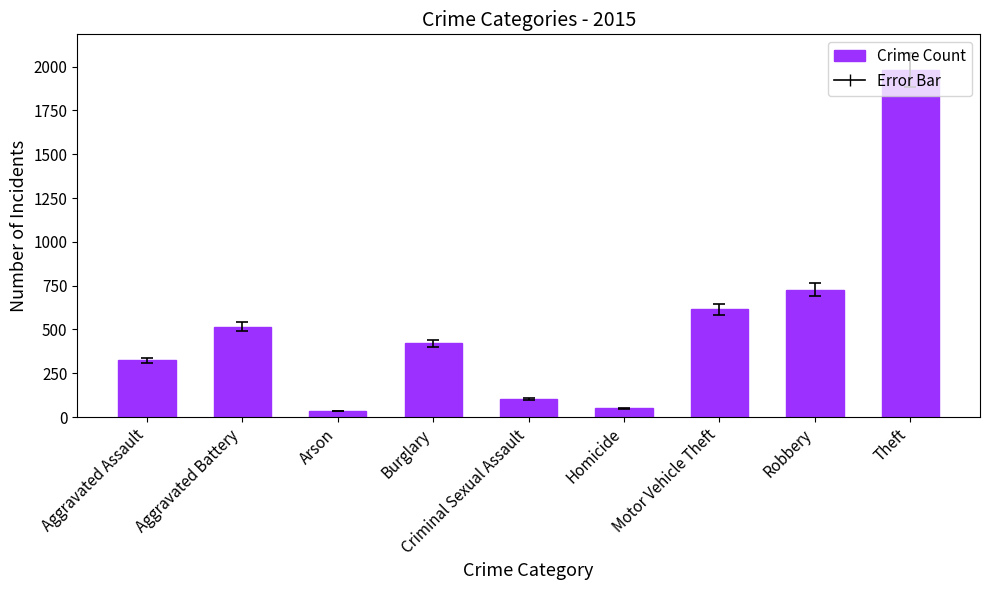

Reading left to right, list all the values displayed in this chart.

323	515	35	421	105	50	614	726	1981